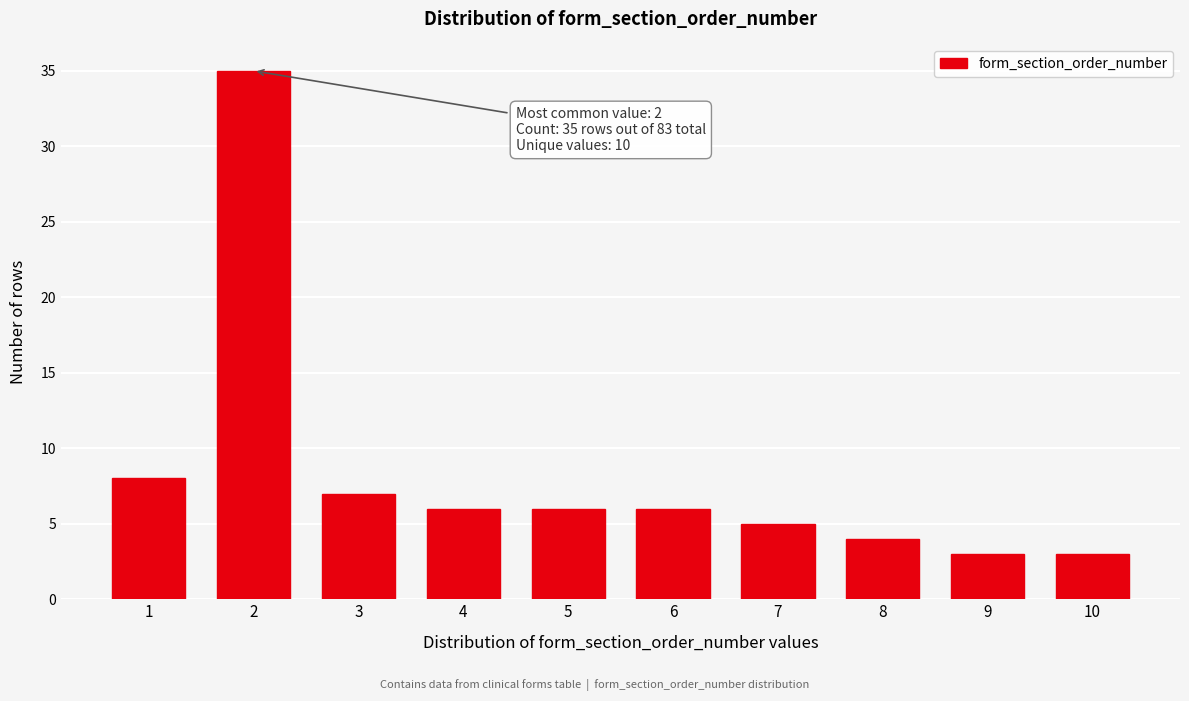

Reading left to right, transcribe all the data shown in this chart.

1=8	2=35	3=7	4=6	5=6	6=6	7=5	8=4	9=3	10=3